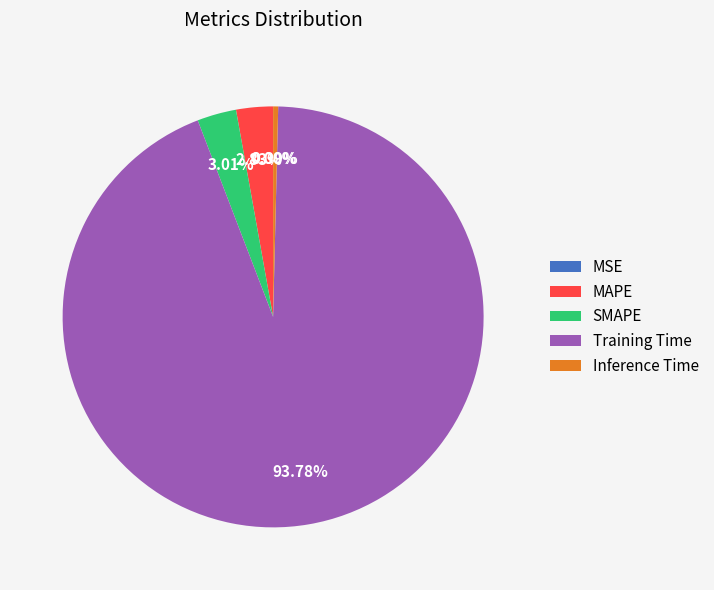

Does Inference Time represent more than half of the total?

No